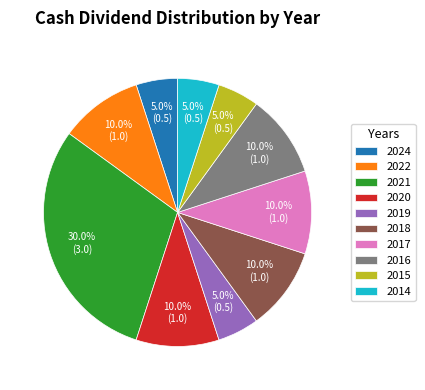

Is there a majority slice in this chart?

No